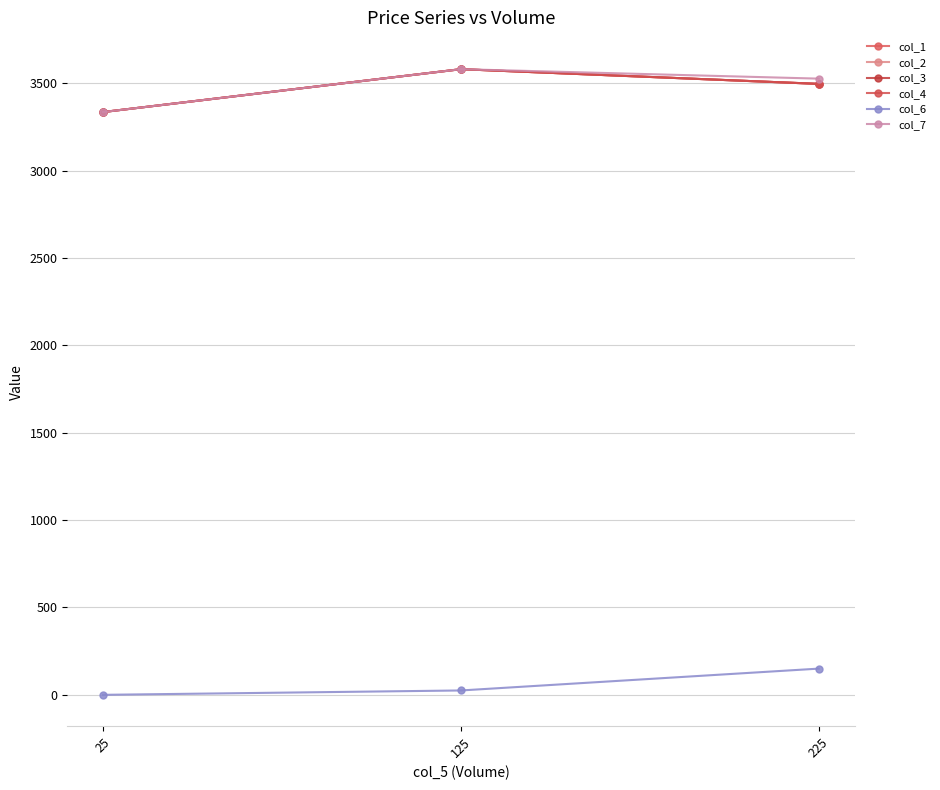

Does the chart have visible grid lines?

Yes